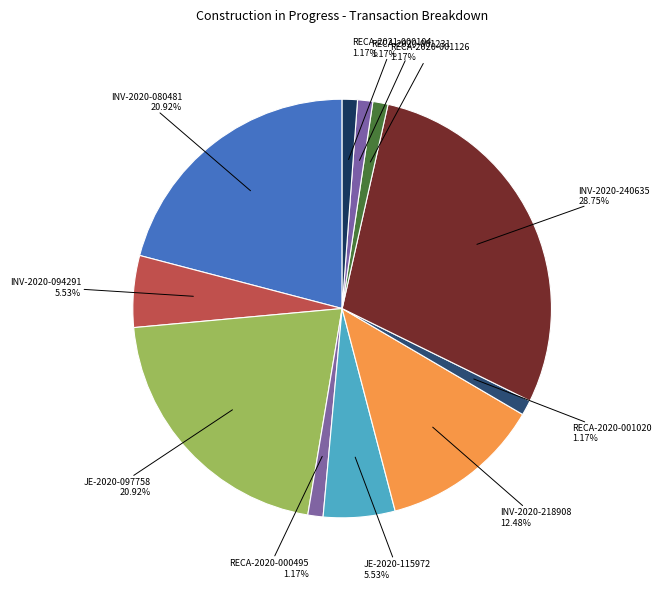

Combined, what portion of the pie is RECA-2020-001020 and RECA-2021-000104?

2.3%